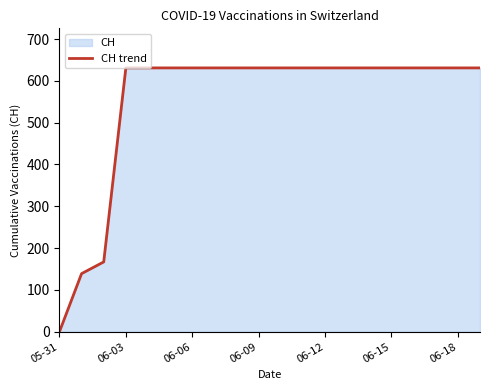

What position from the left is 17?

18